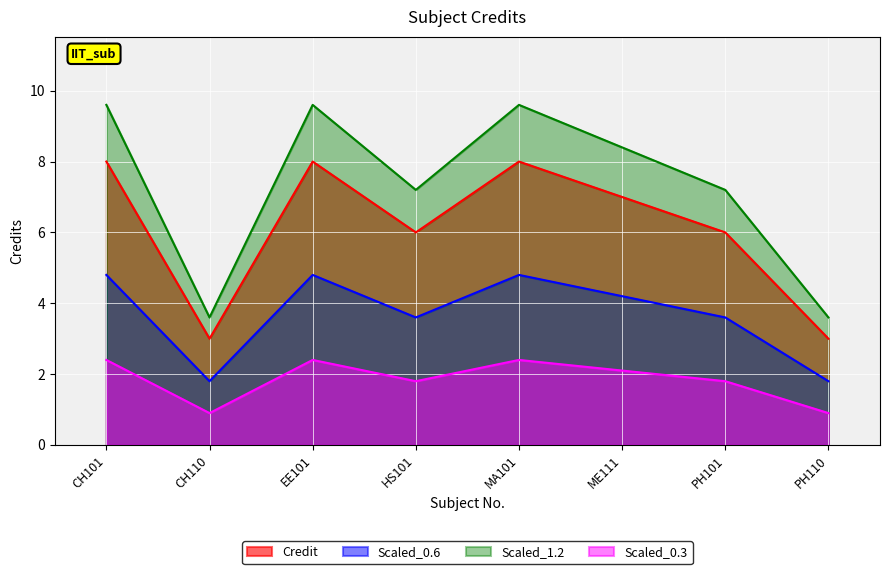

Is it true that the value at HS101 is 6?

True